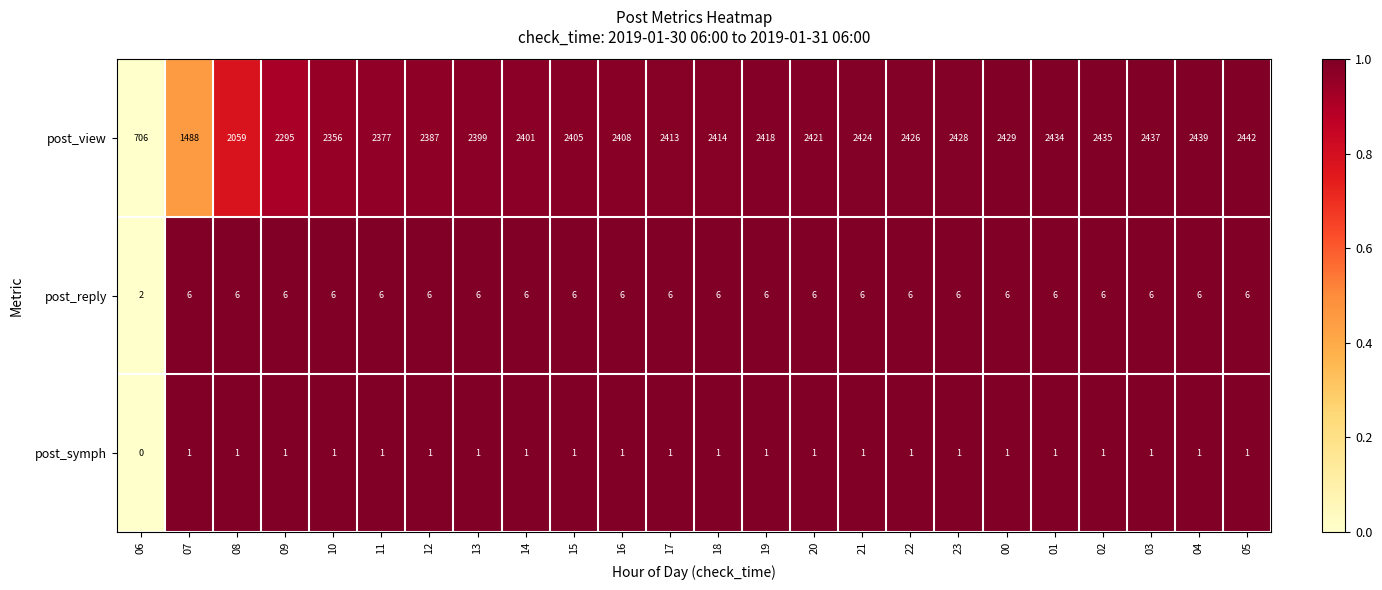

List the series in order of their peak value, lowest first.

post_symph, post_reply, post_view